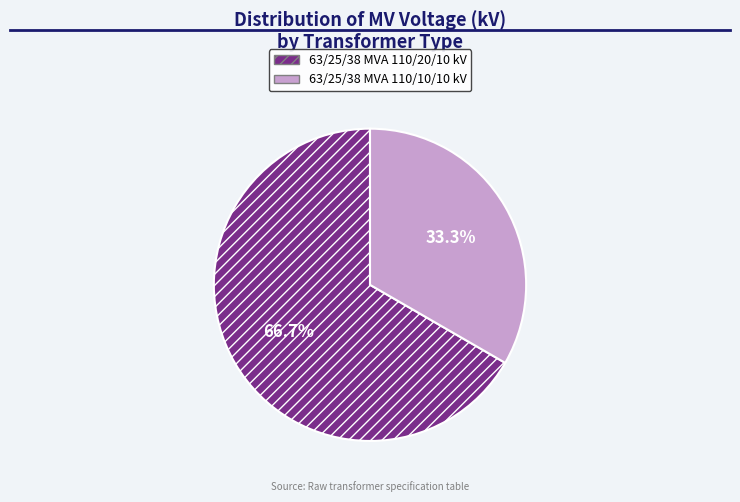

True or false: 63/25/38 MVA 110/20/10 kV accounts for 67% of the total.

True